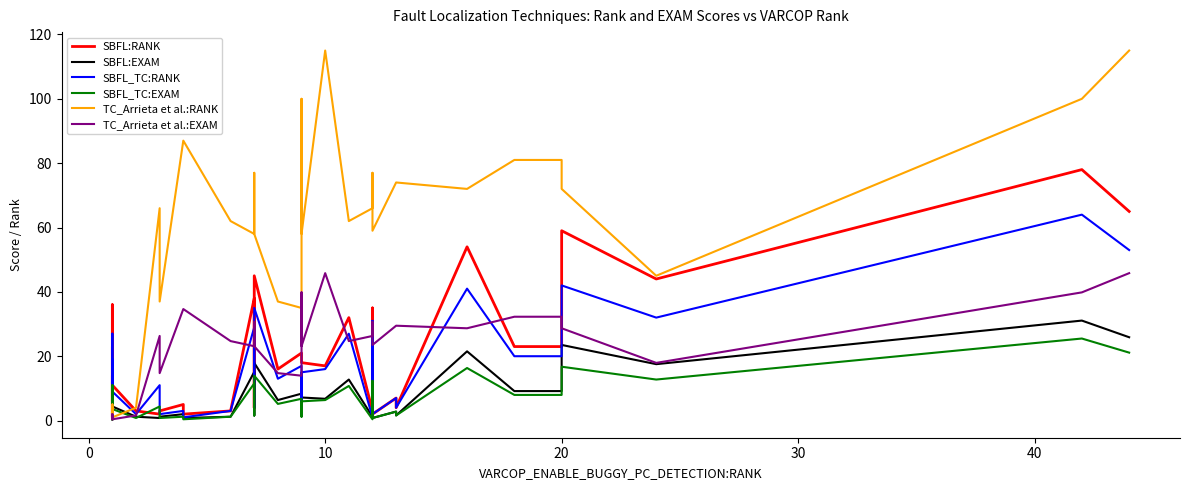

Is this an area chart (filled region under the line)?

No